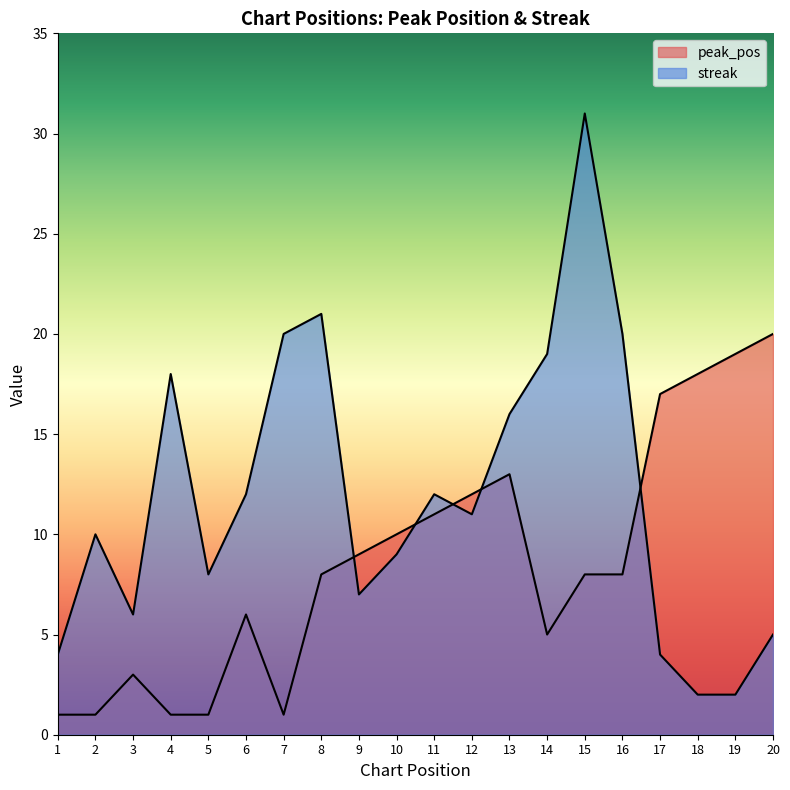

What is the difference between the maximum and second lowest values in the peak_pos series?

19